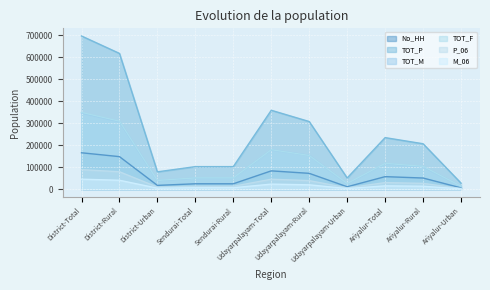

Where is the first local maximum for TOT_M?

Udayarpalayam-Total